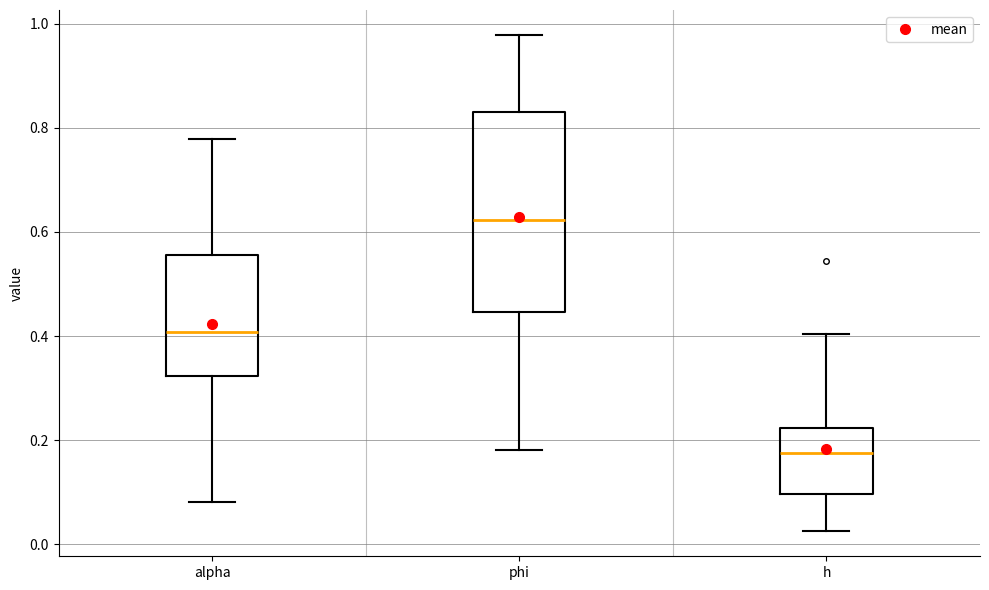

Which box has the highest median line?

phi